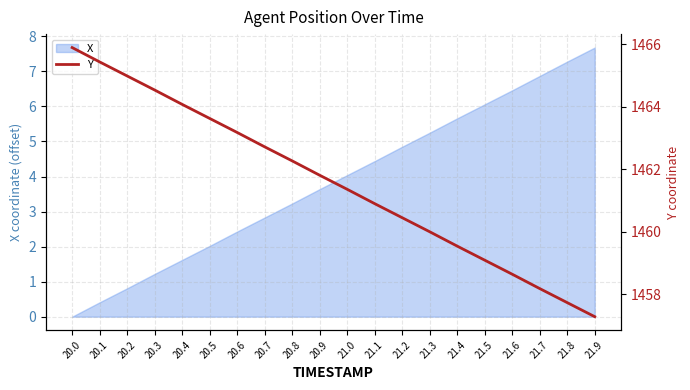

True or false: X has a value of 2.8 at 20.7.

True